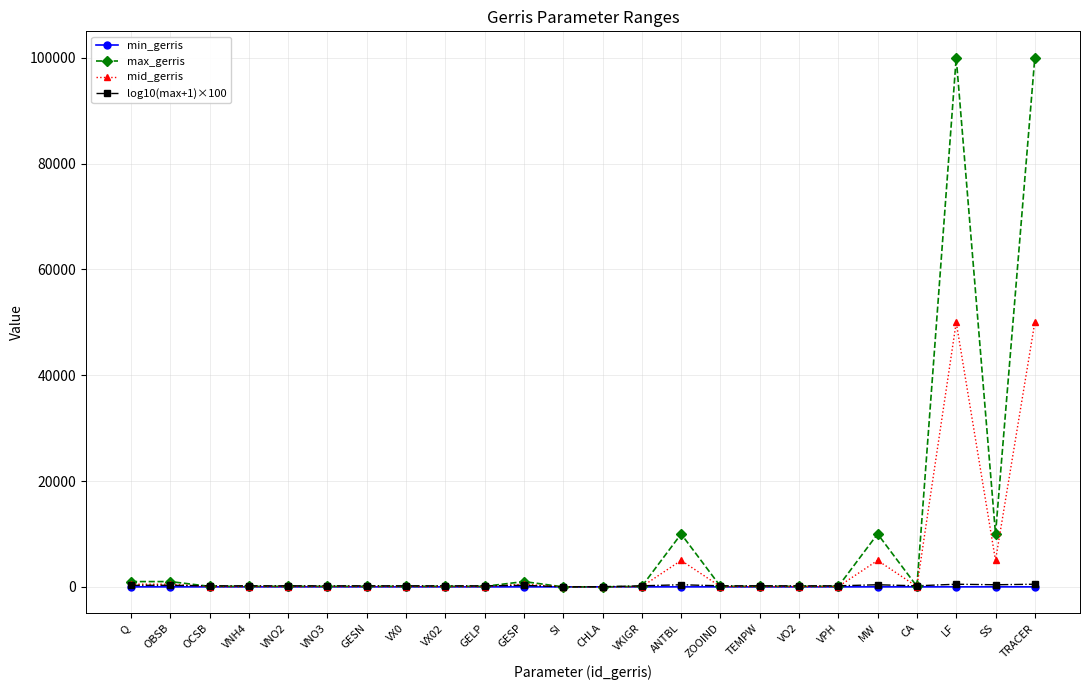

True or false: max_gerris has a value of 0.0 at SI.

True